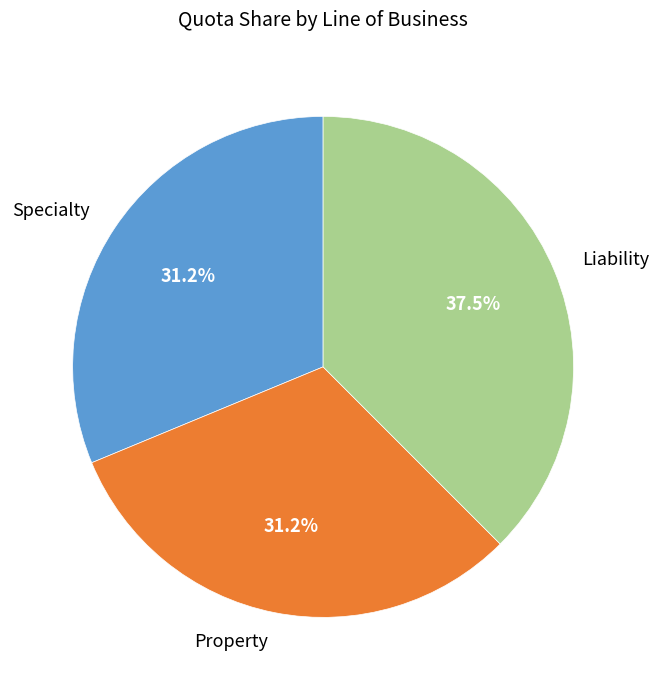

What is the largest slice in the pie chart?

Liability